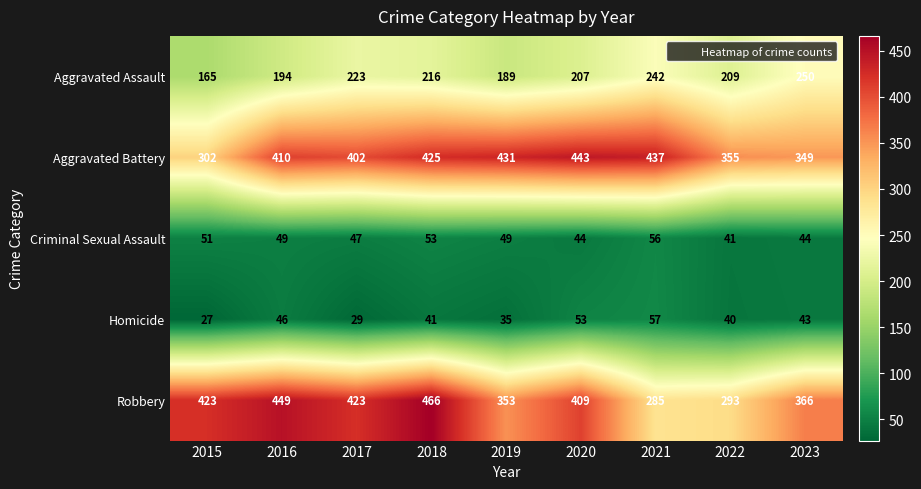

Is it true that Robbery equals 423 at 2015?

True